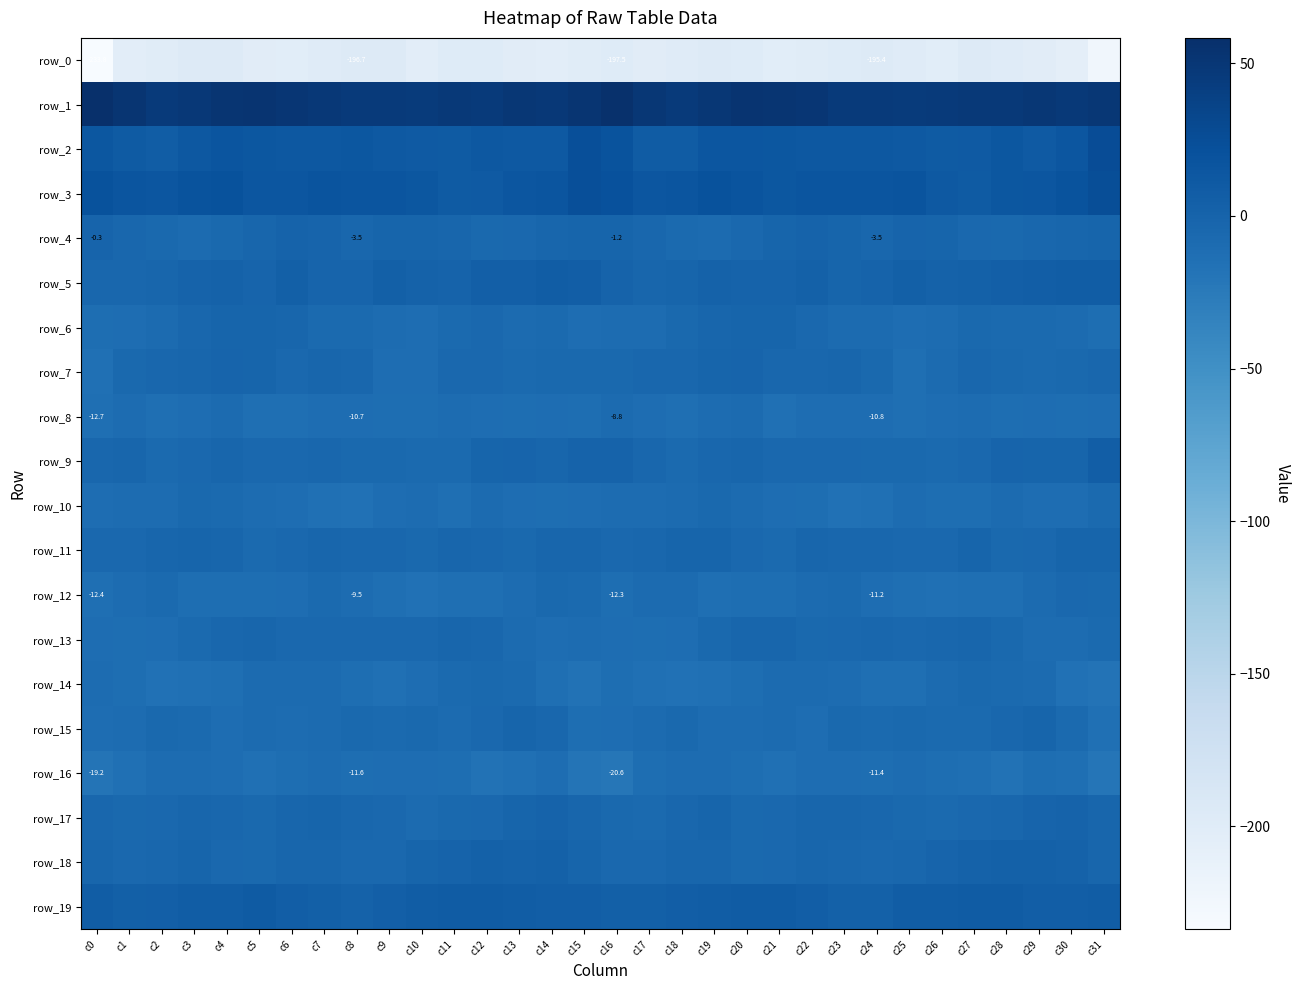

What is the greatest value displayed?

58.4